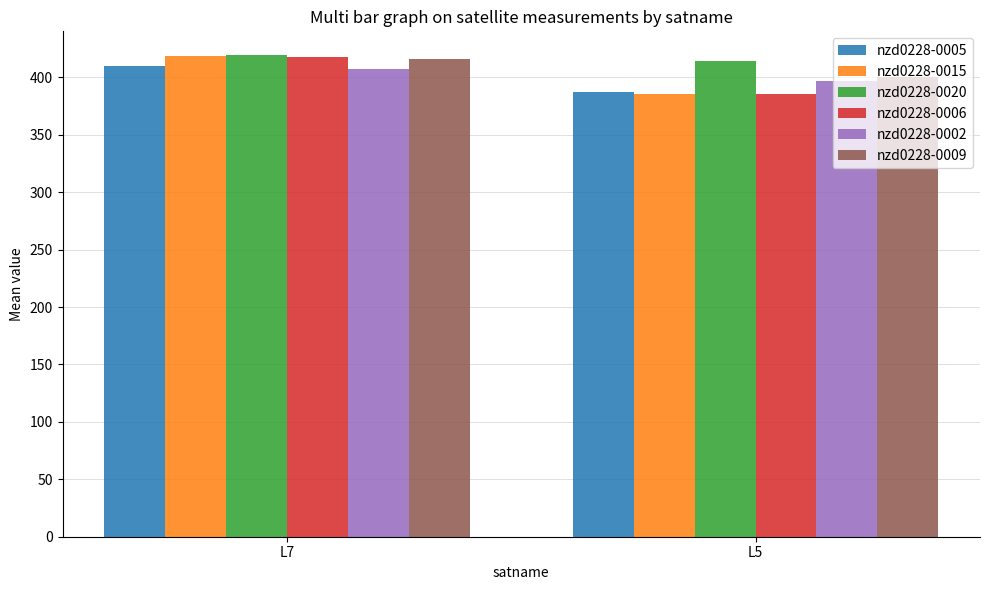

Rank the categories by nzd0228-0006 value from lowest to highest.

L5, L7